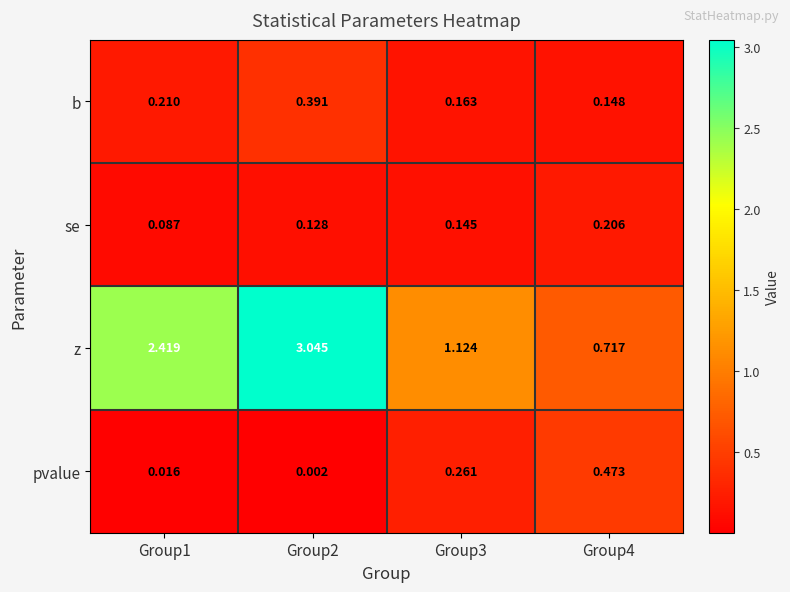

Which series has the largest range (max minus min)?

z